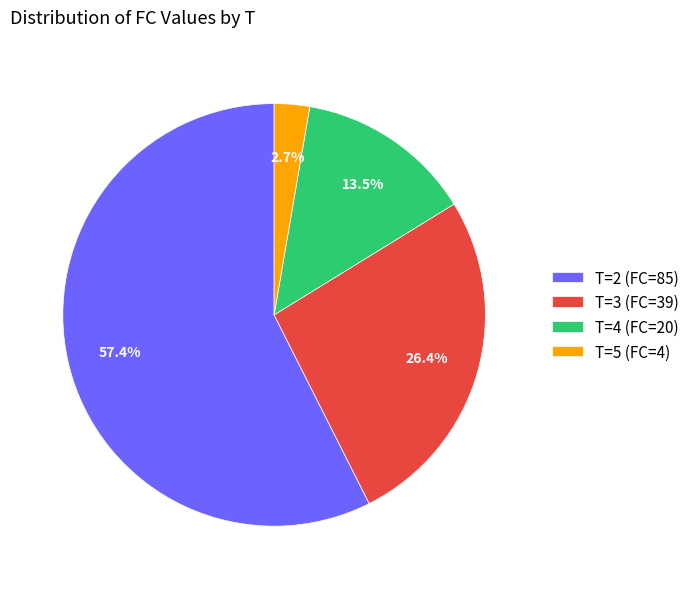

What percentage is the T=2 (FC=85) slice, to the nearest percent?

57%